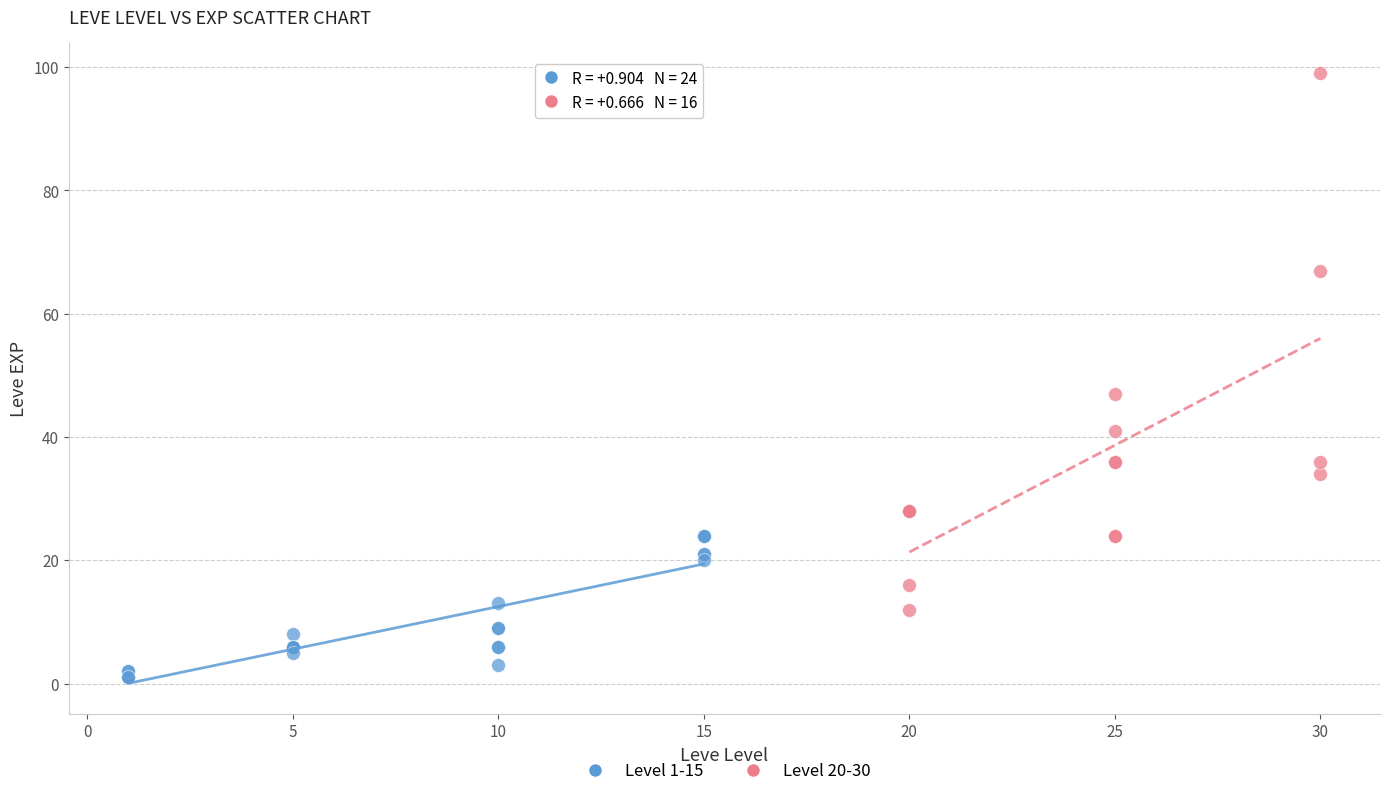

Which series reaches the minimum Y coordinate?

Level 1-15